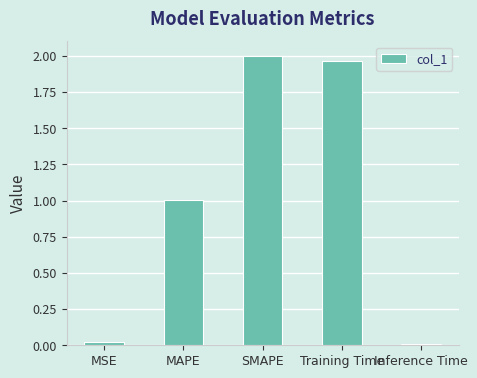

What is the label of the 3rd bar from the right?

SMAPE